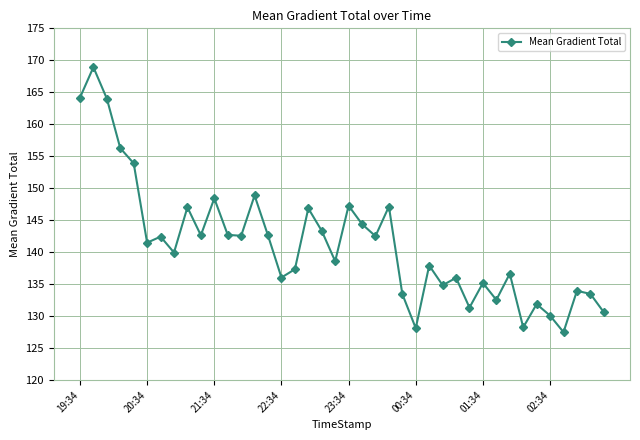

What is the minimum value shown in the chart?

127.5